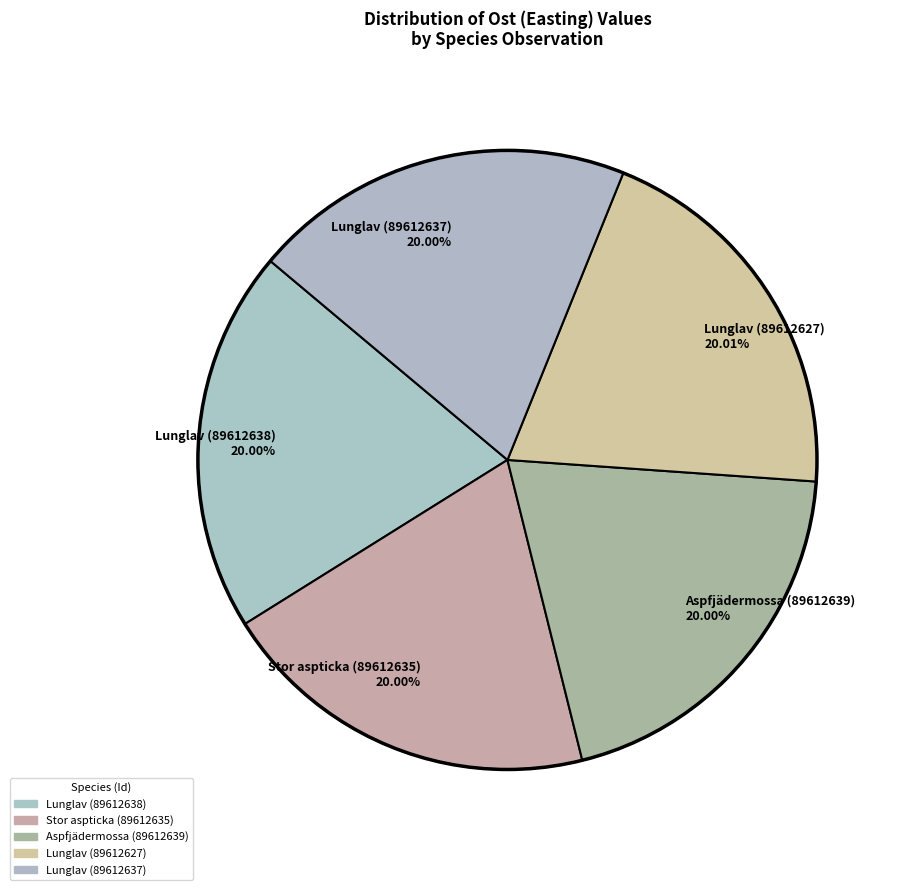

Combined, do Aspfjädermossa (89612639) 20.00% and Lunglav (89612638) 20.00% account for over 50%?

No